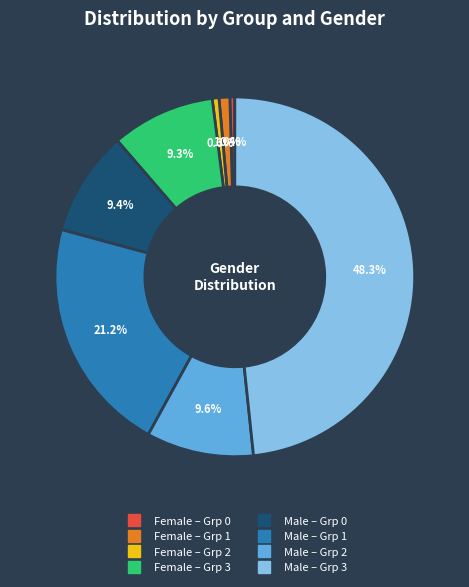

Does any single category account for the majority?

No